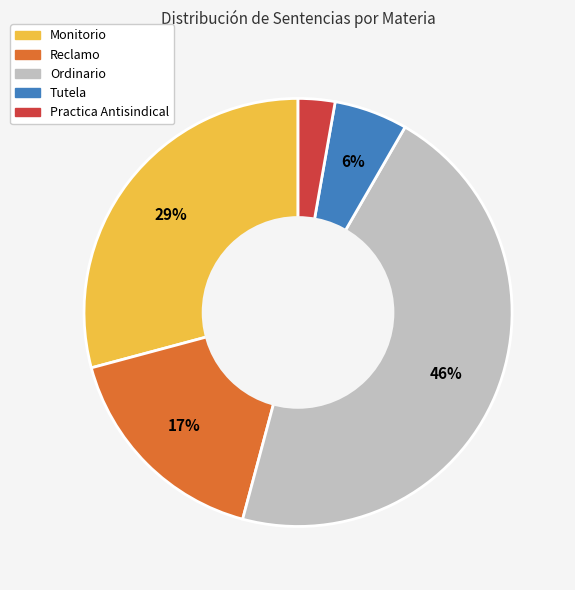

How many segments does this pie chart have?

5